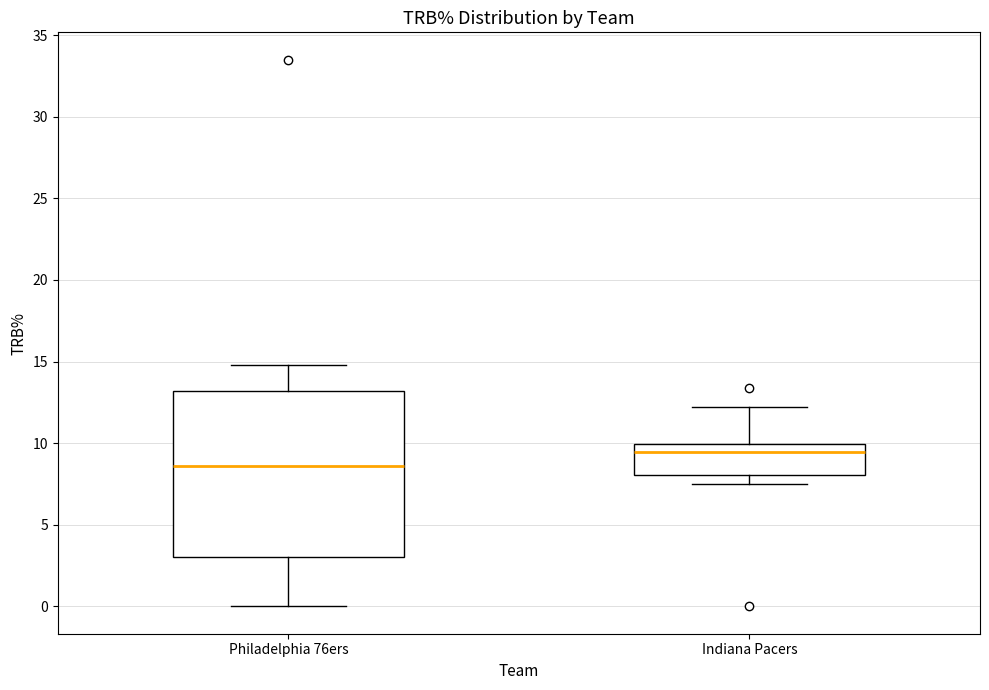

Reading left to right, transcribe this box plot: for each box, give where its median line is, the range the box spans, and where its two whiskers end, as read against the y-axis. The values are not printed on the chart, so give them approximately, as read against the axis.

Philadelphia 76ers: median 8.5, box 3.0 to 13.0, whiskers 0.0 to 15.0
Indiana Pacers: median 9.5, box 8.0 to 10.0, whiskers 7.5 to 12.0